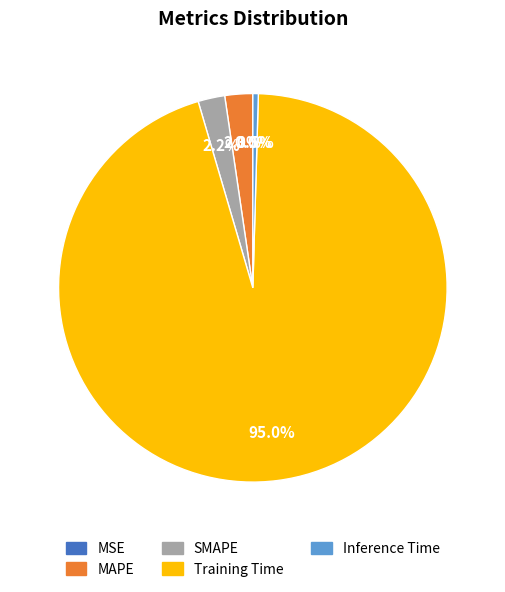

Is the sum of MAPE and Inference Time greater than half?

No